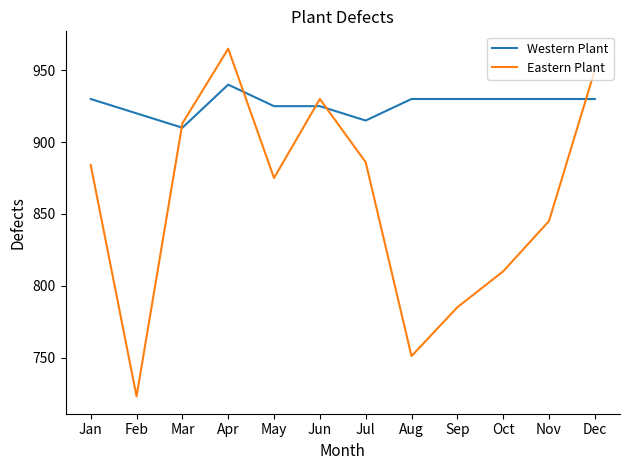

Rank the series at Jun from lowest to highest value.

Western Plant, Eastern Plant